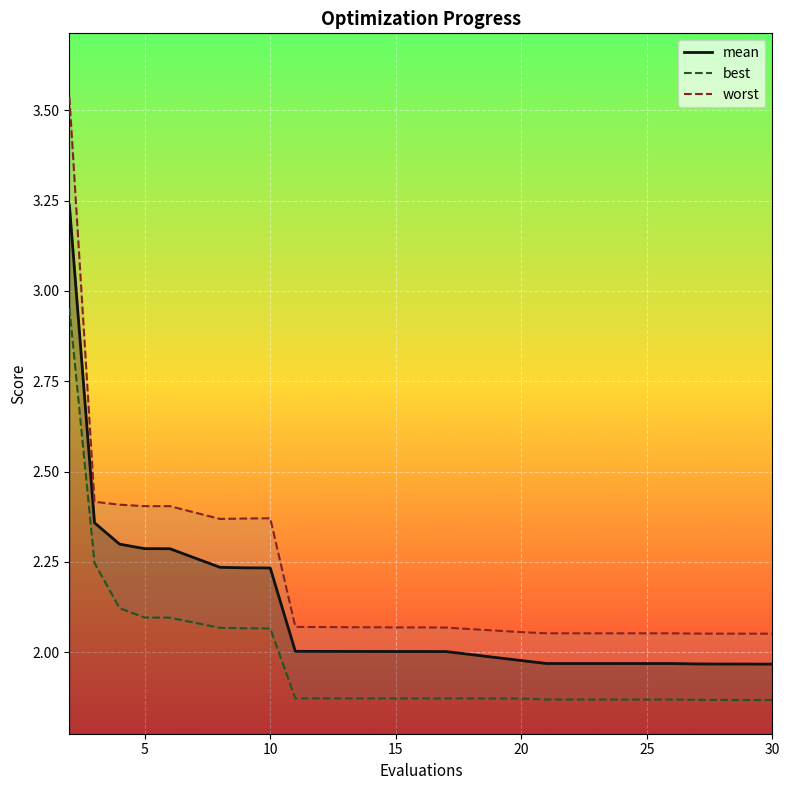

List the series in order of their overall mean, highest first.

worst, mean, best